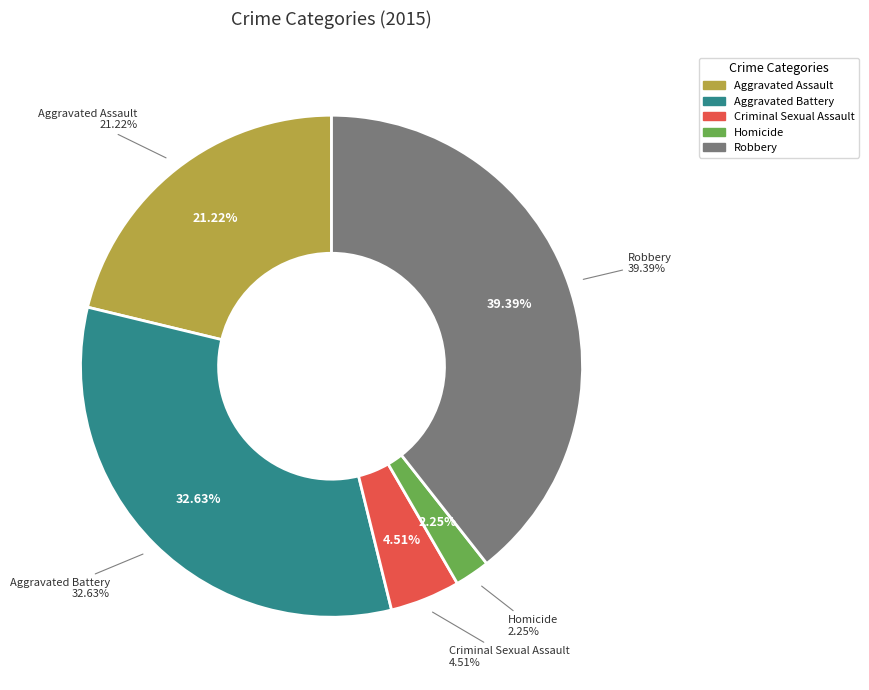

How many segments does this pie chart have?

5